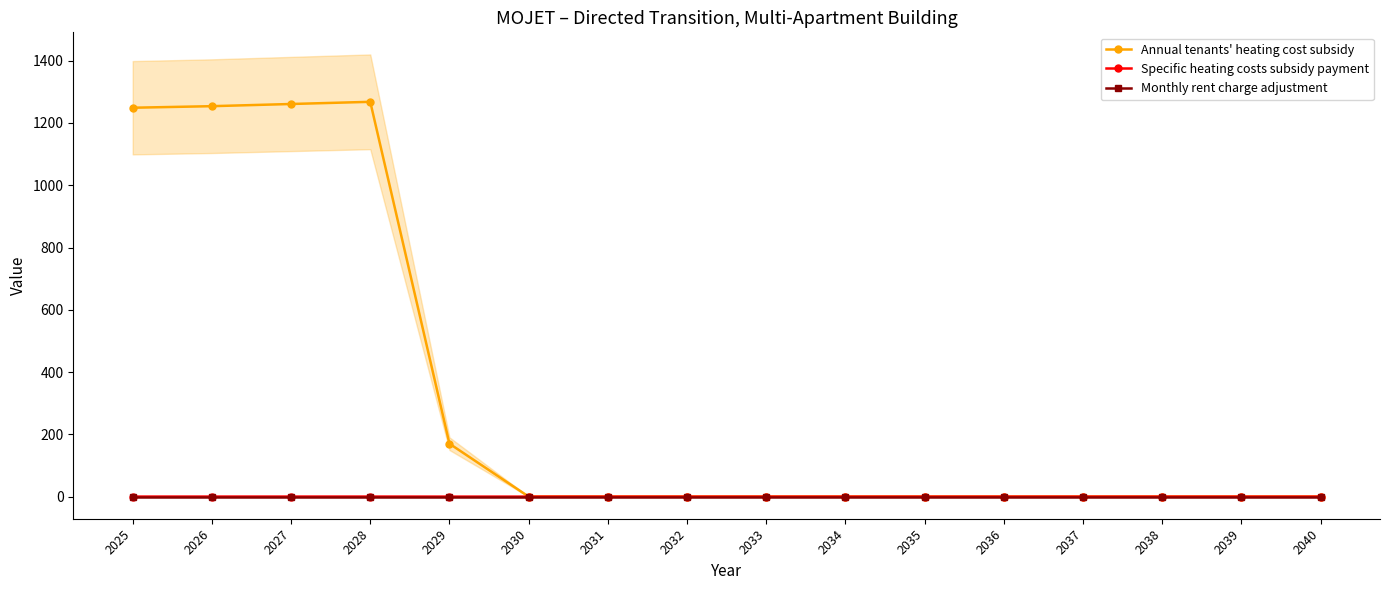

True or false: Specific heating costs subsidy payment has a value of -0.1 at 2040.

False